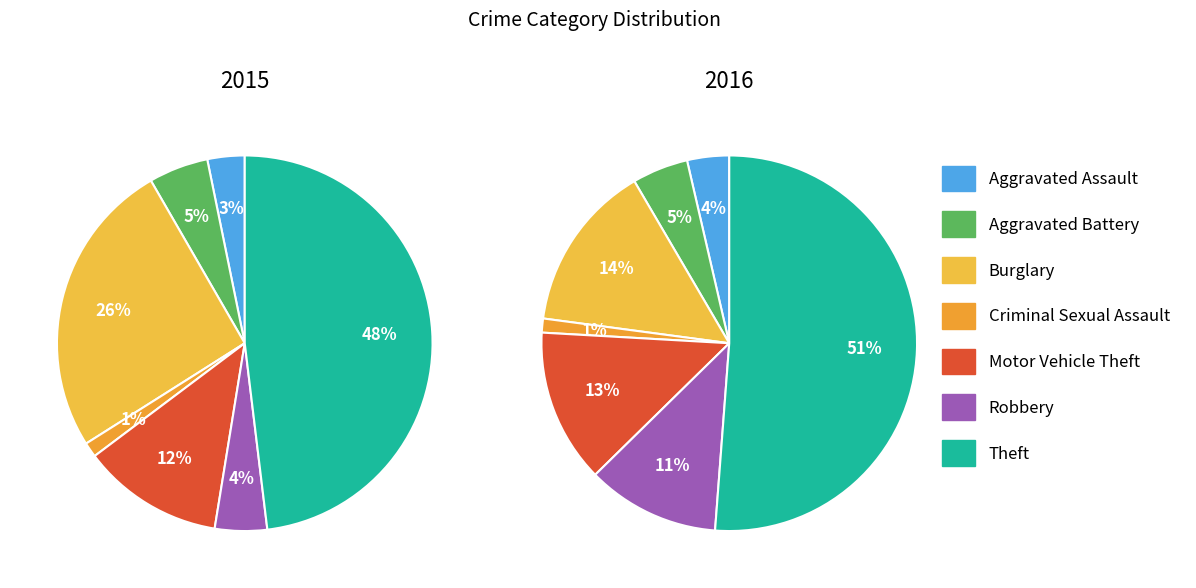

What percentage is the Burglary slice, to the nearest percent?

26%